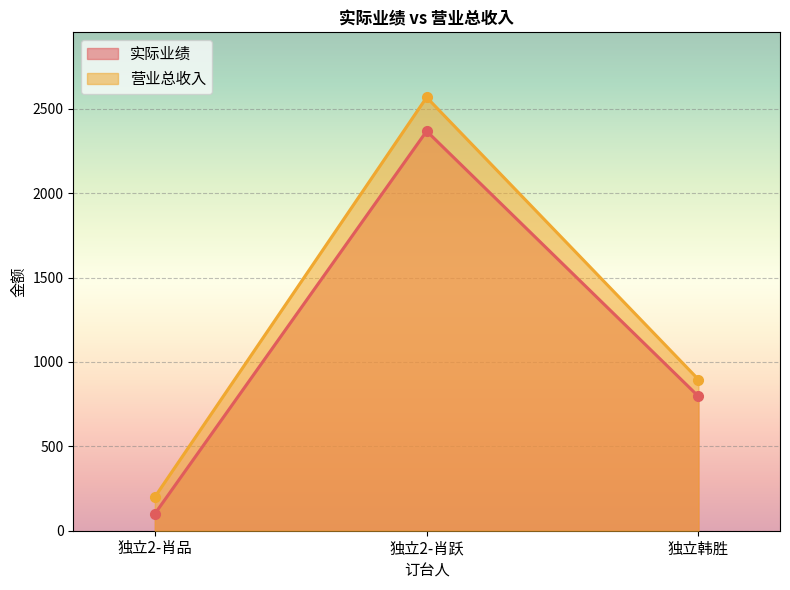

Rank the series by their average value, from lowest to highest.

实际业绩, 营业总收入